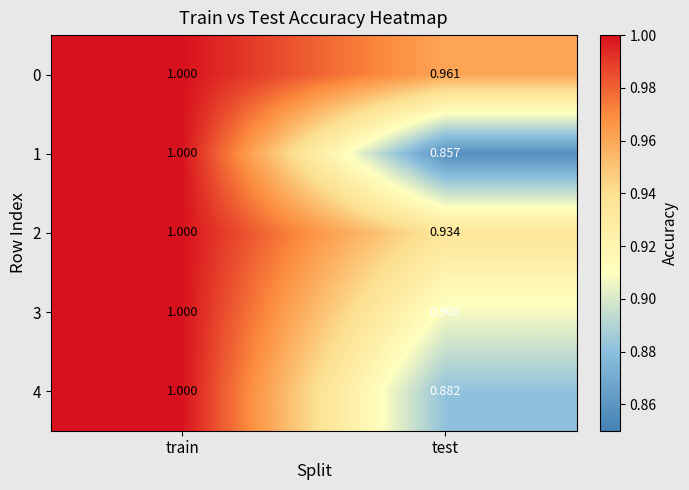

Between train and test, which series saw the biggest shift?

1